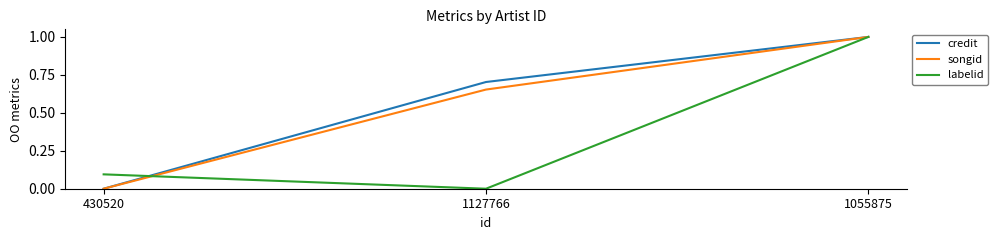

At which label is credit closest to 0?

430520